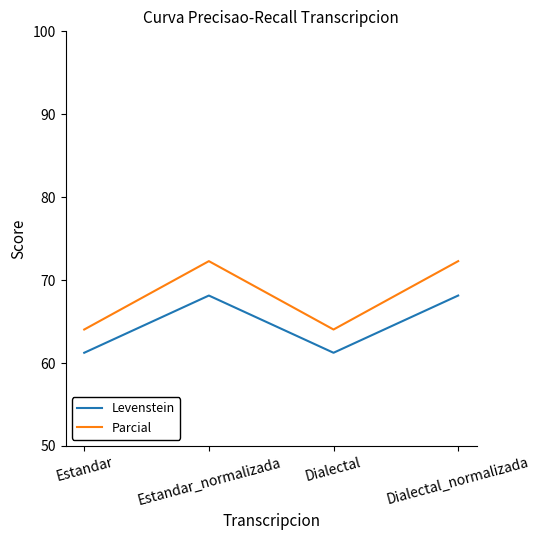

Which series has the largest total across all categories?

Parcial